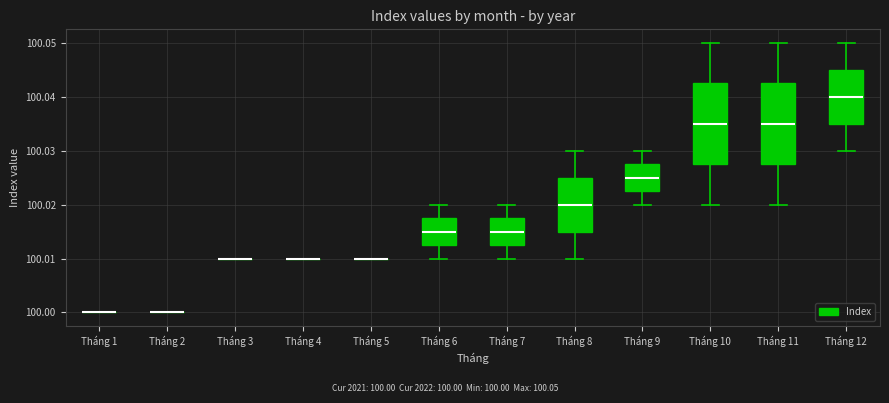

Reading left to right, transcribe this box plot: for each box, give where its median line is, the range the box spans, and where its two whiskers end, as read against the y-axis. The values are not printed on the chart, so give them approximately, as read against the axis.

Tháng 1: box collapsed to a line at 100.000, whiskers 100.000 to 100.000
Tháng 2: box collapsed to a line at 100.000, whiskers 100.000 to 100.000
Tháng 3: box collapsed to a line at 100.010, whiskers 100.010 to 100.010
Tháng 4: box collapsed to a line at 100.010, whiskers 100.010 to 100.010
Tháng 5: box collapsed to a line at 100.010, whiskers 100.010 to 100.010
Tháng 6: median 100.015, box 100.013 to 100.018, whiskers 100.010 to 100.020
Tháng 7: median 100.015, box 100.013 to 100.018, whiskers 100.010 to 100.020
Tháng 8: median 100.020, box 100.015 to 100.025, whiskers 100.010 to 100.030
Tháng 9: median 100.025, box 100.023 to 100.028, whiskers 100.020 to 100.030
Tháng 10: median 100.035, box 100.028 to 100.043, whiskers 100.020 to 100.050
Tháng 11: median 100.035, box 100.028 to 100.043, whiskers 100.020 to 100.050
Tháng 12: median 100.040, box 100.035 to 100.045, whiskers 100.030 to 100.050